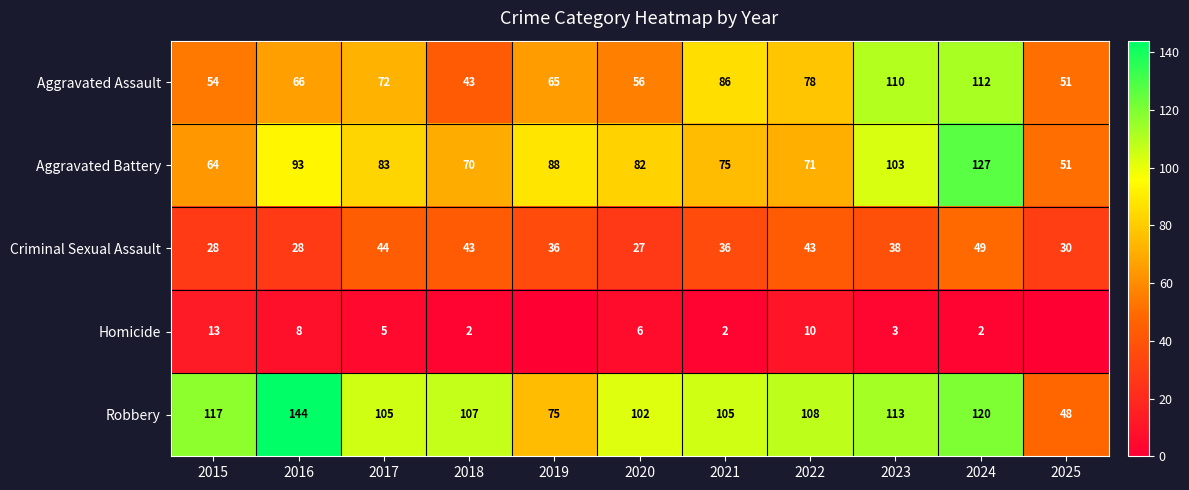

What is the difference between the maximum and minimum values in the Aggravated Assault series?

69